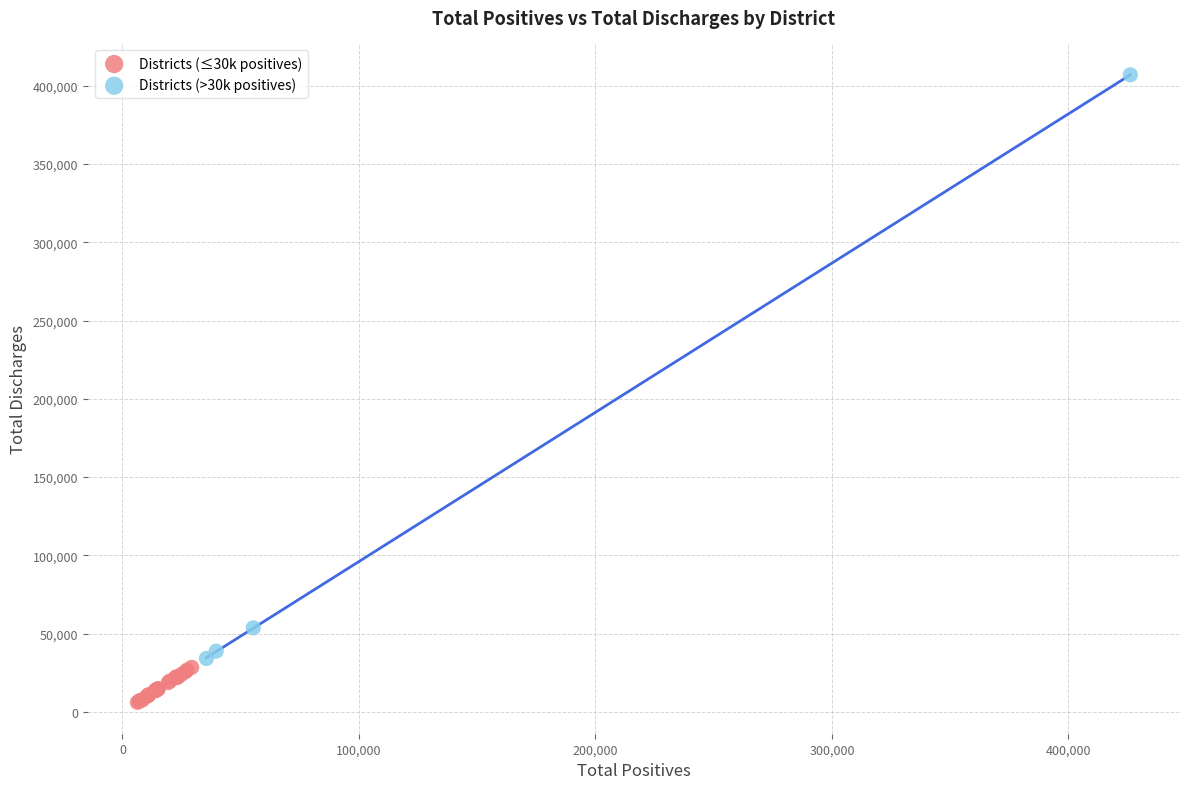

Which series contains the lowest Y value?

Districts (≤30k positives)